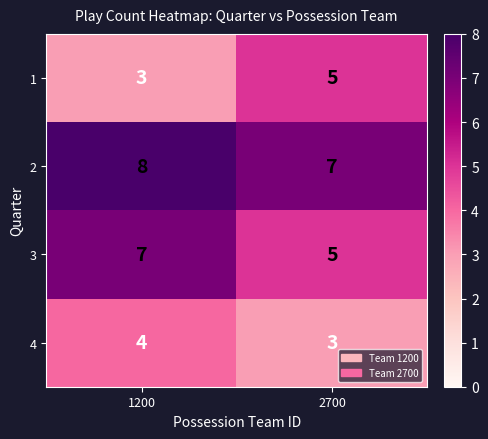

Which category has the highest value across all series?

1200